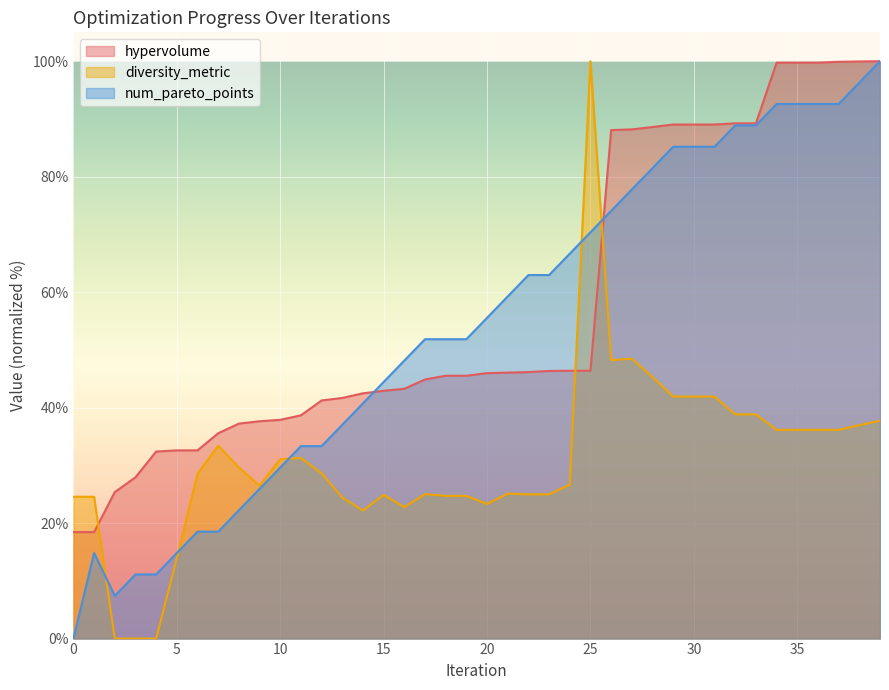

What is the sum of all hypervolume values?

2309.1